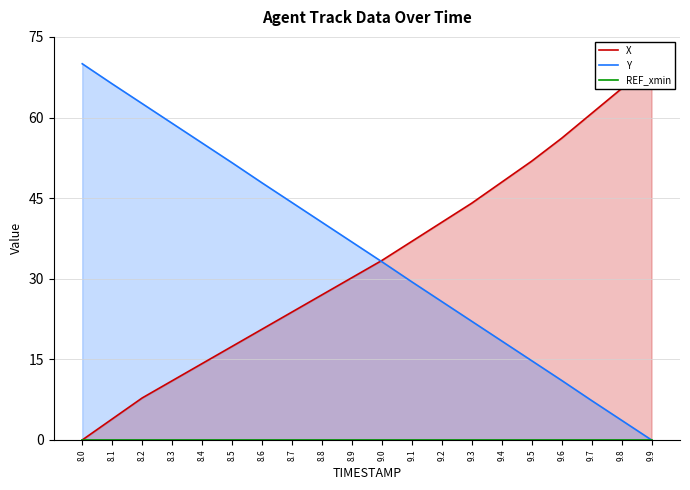

Is it true that X equals 22.0 at 9.7?

False